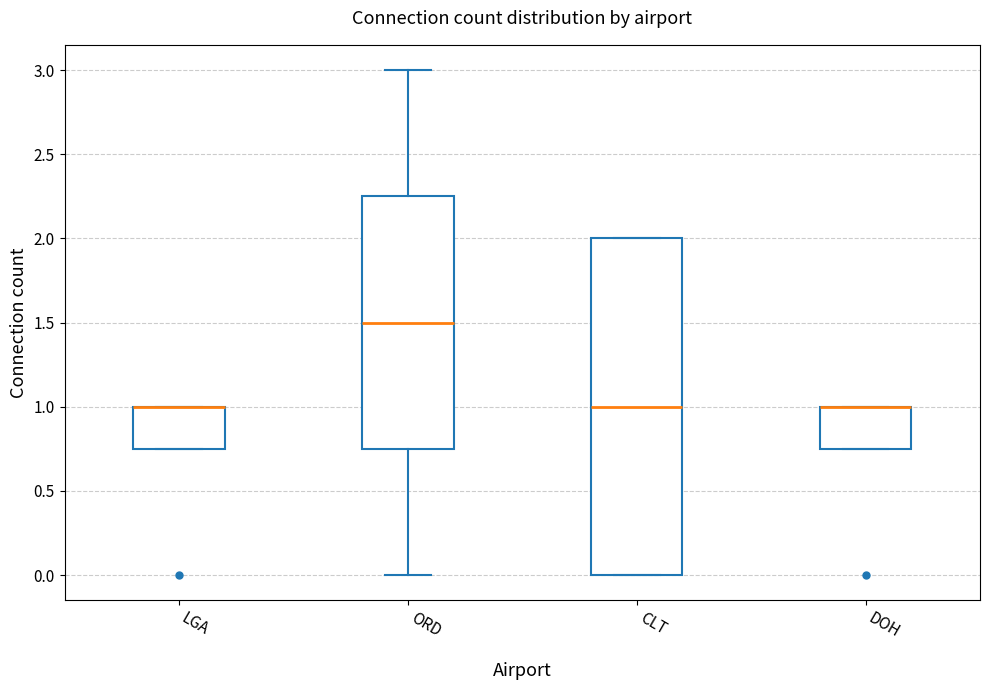

Where does the median line of the box for CLT sit on the y-axis? The values are not printed on the chart, so give them approximately, as read against the axis.

1.00